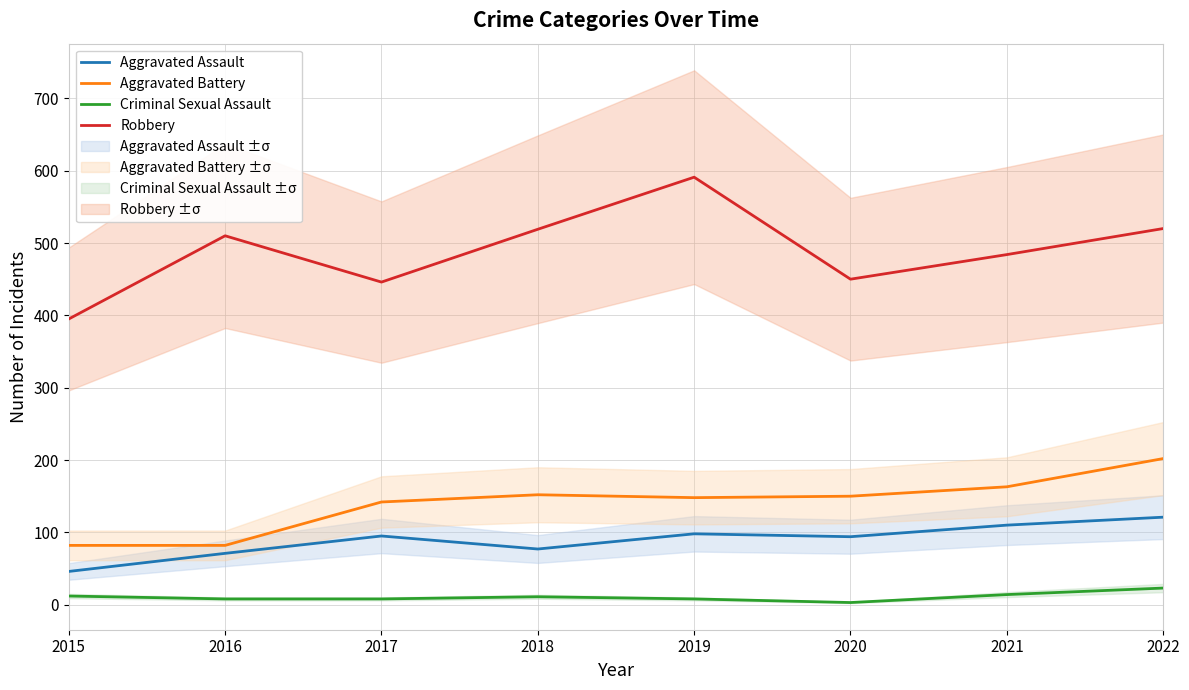

How many interior local valleys does the Aggravated Assault series have?

2